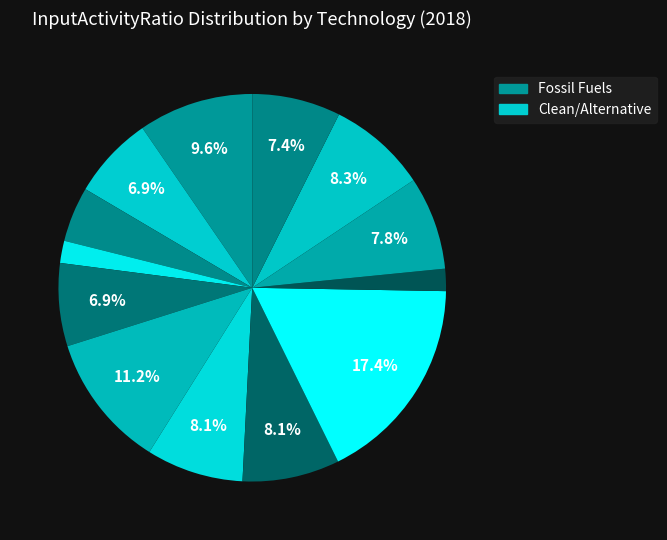

How many slices are in this pie chart?

13